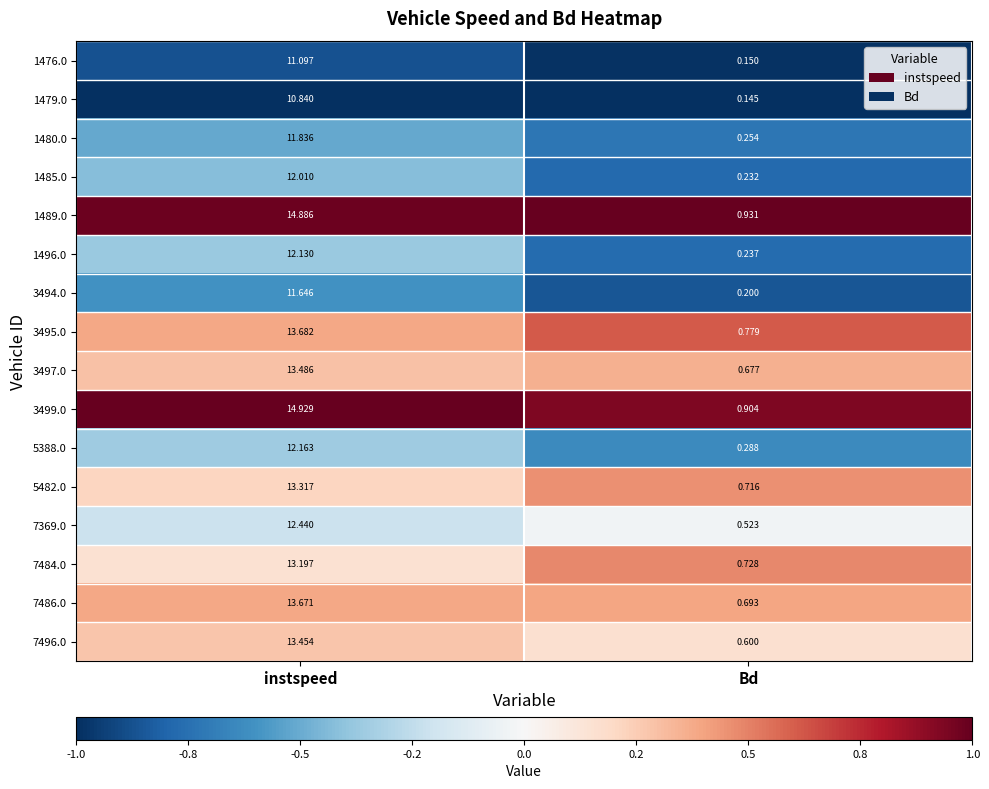

At which category does the chart reach its peak across all series?

instspeed